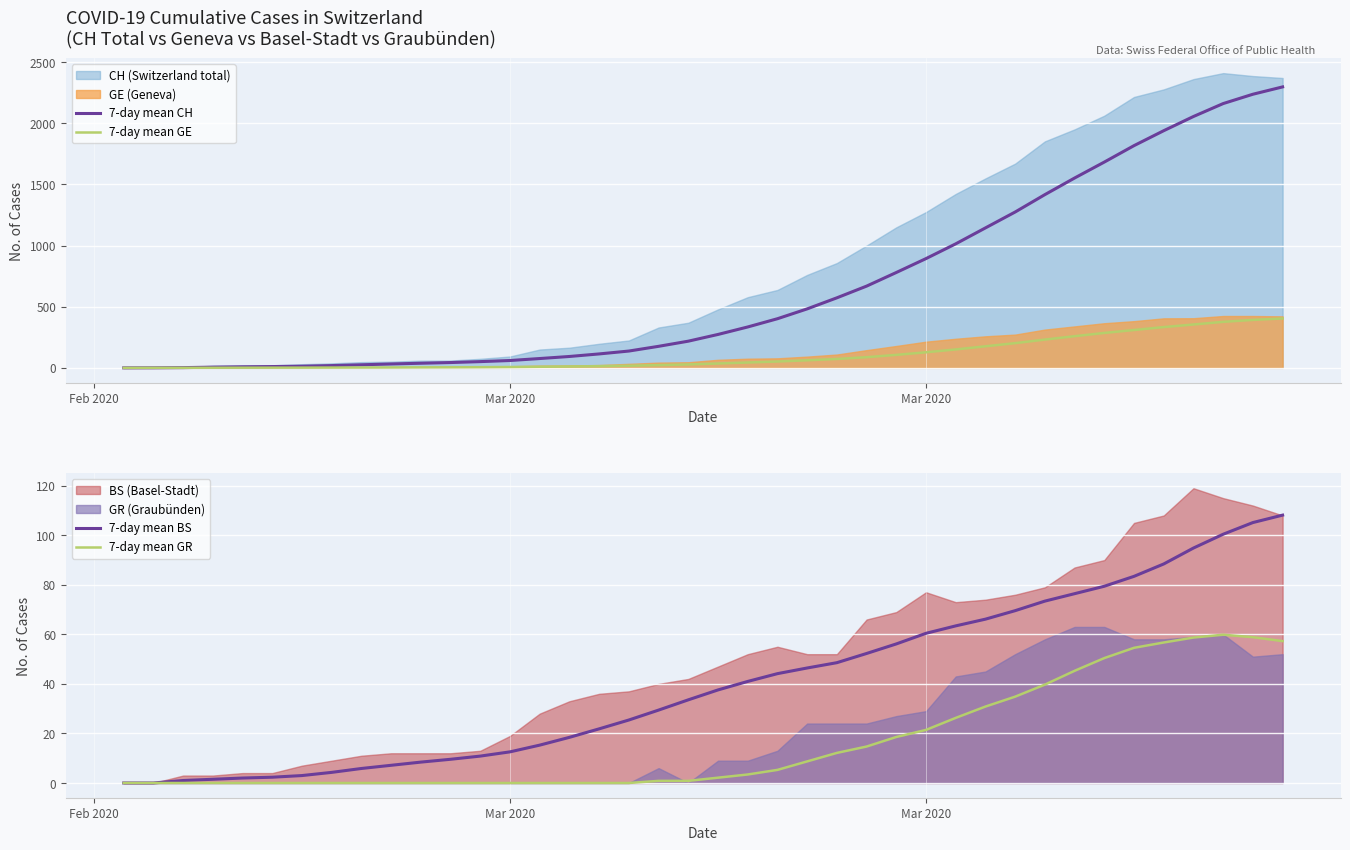

Reading right to left, extract all data points from this chart.

7-day mean CH: 2297.3	2237.3	2161.0	2055.3	1939.3	1817.1	1682.7	1552.3	1416.6	1274.4	1144.4	1014.1	893.6	779.9	668.4	572.7	482.3	401.9	334.4	273.3	218.3	176.1	137.6	114.0	93.1	76.3	60.1	51.1	43.6	37.9	31.9	25.3	18.7	13.4	10.7	8.6	5.8	2.0	0.5	0.0
7-day mean GE: 403.9	392.1	376.3	354.6	333.4	309.6	285.6	259.0	231.3	202.1	176.4	150.7	127.4	106.3	87.3	72.7	61.9	52.0	43.7	35.6	28.0	22.7	17.6	13.9	11.3	9.0	7.0	5.6	4.7	4.1	3.4	2.9	2.4	1.9	1.7	1.4	1.0	0.7	0.5	0.0
7-day mean BS: 108.1	105.1	100.4	94.9	88.4	83.4	79.4	76.4	73.4	69.6	66.1	63.4	60.4	56.1	52.3	48.6	46.4	44.1	41.0	37.6	33.6	29.4	25.4	21.9	18.4	15.3	12.6	10.9	9.6	8.4	7.1	5.9	4.3	3.0	2.3	2.0	1.5	1.0	0.0	0.0
7-day mean GR: 57.3	58.9	59.9	58.7	56.7	54.6	50.4	45.3	39.7	34.9	30.9	26.3	21.4	18.6	14.7	12.1	8.7	5.3	3.4	2.1	0.9	0.9	0.0	0.0	0.0	0.0	0.0	0.0	0.0	0.0	0.0	0.0	0.0	0.0	0.0	0.0	0.0	0.0	0.0	0.0